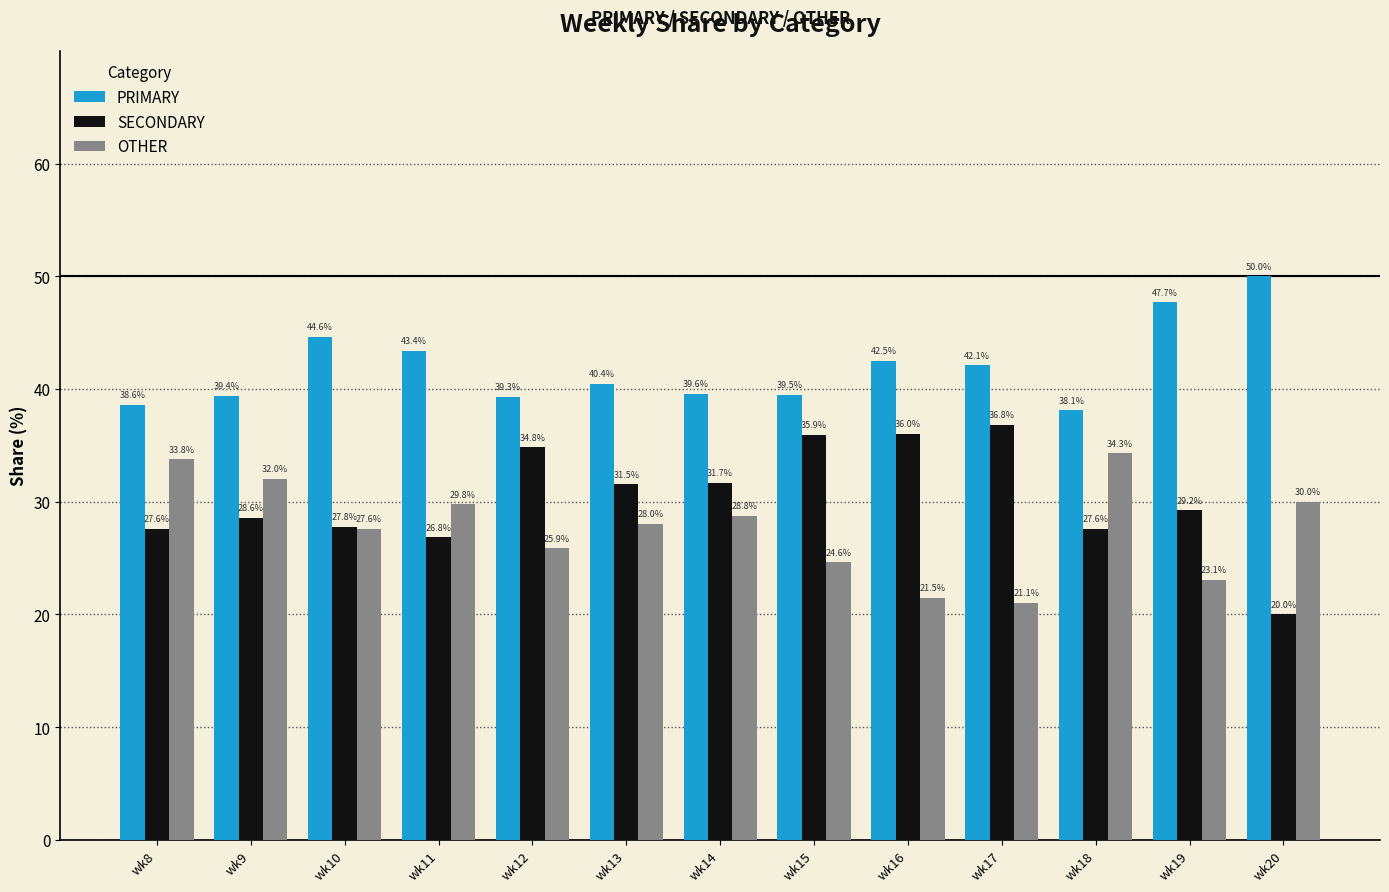

Reading right to left, list all the values displayed in this chart.

PRIMARY: 50.0	47.7	38.1	42.1	42.5	39.5	39.6	40.4	39.3	43.4	44.6	39.4	38.6
SECONDARY: 20.0	29.2	27.6	36.8	36.0	35.9	31.7	31.5	34.8	26.8	27.8	28.6	27.6
OTHER: 30.0	23.1	34.3	21.1	21.5	24.6	28.8	28.0	25.9	29.8	27.6	32.0	33.8